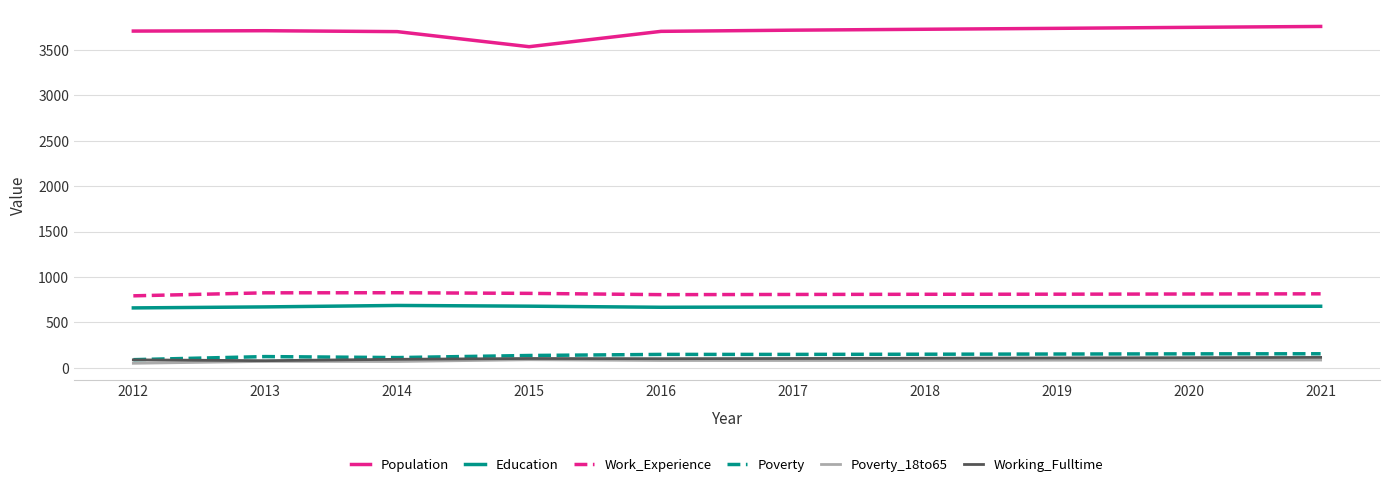

True or false: Population and Poverty intersect in this chart.

False